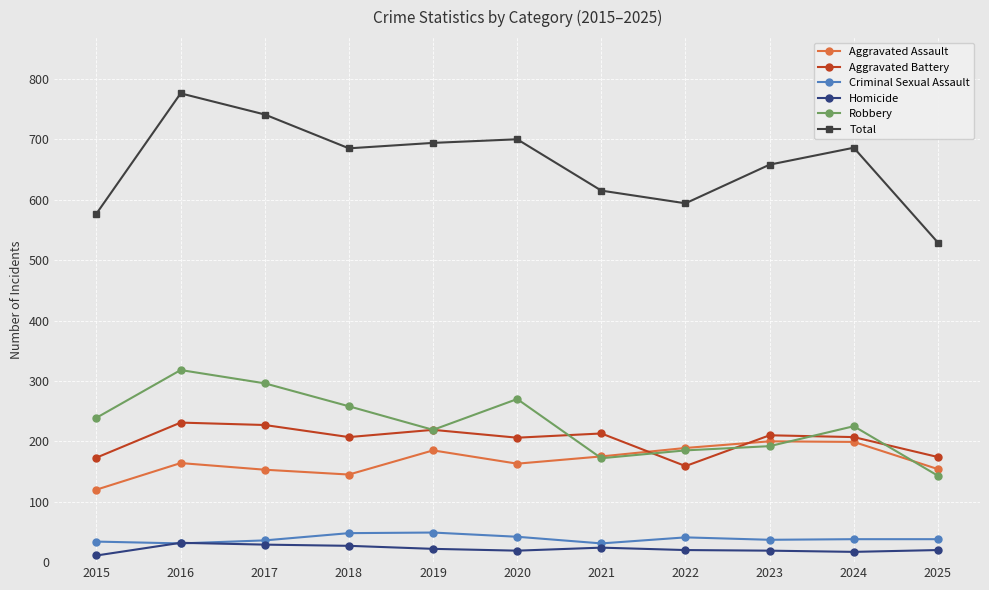

At which category does the chart reach its peak across all series?

2016